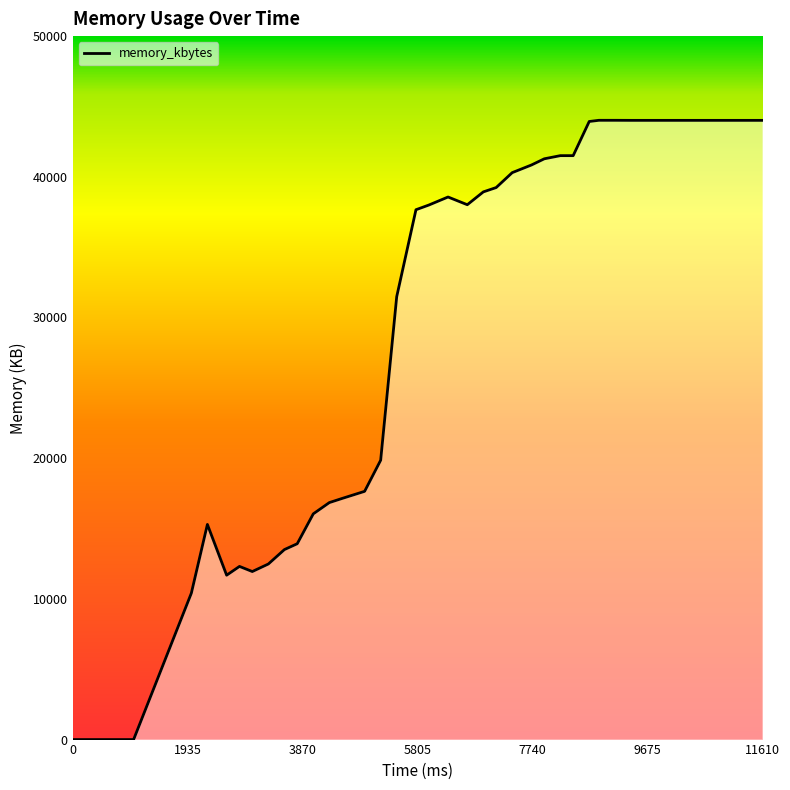

What is the difference between the maximum and minimum values?

44016